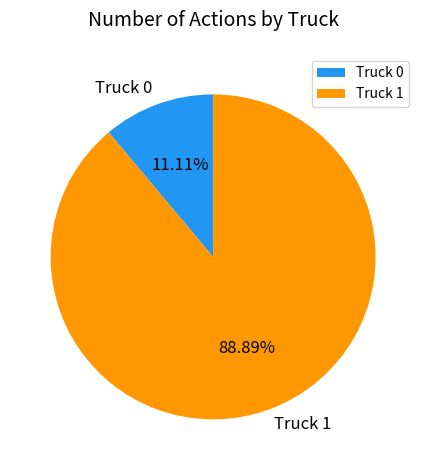

Does any single category account for the majority?

Yes